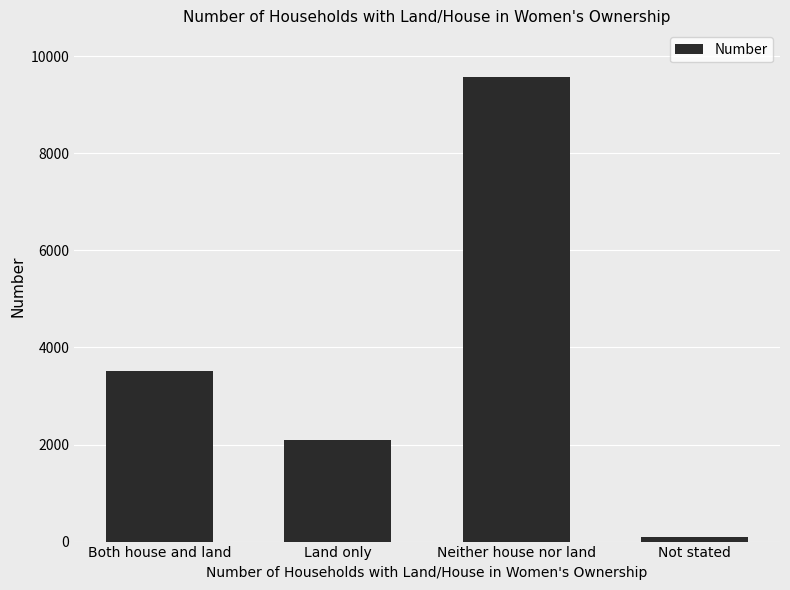

What is the difference between the second highest and minimum values?

3421